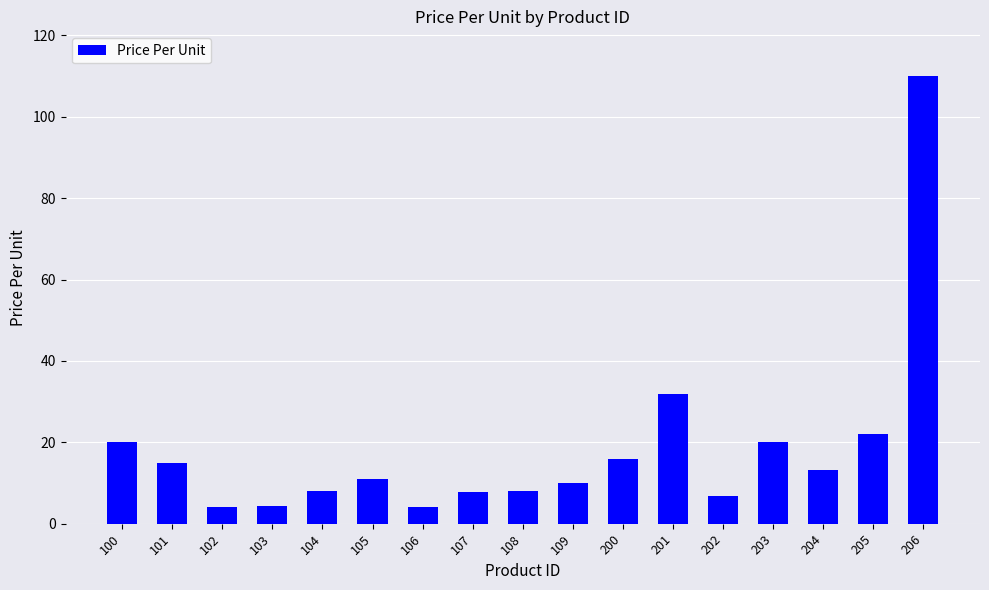

Read the value at 202.

6.8